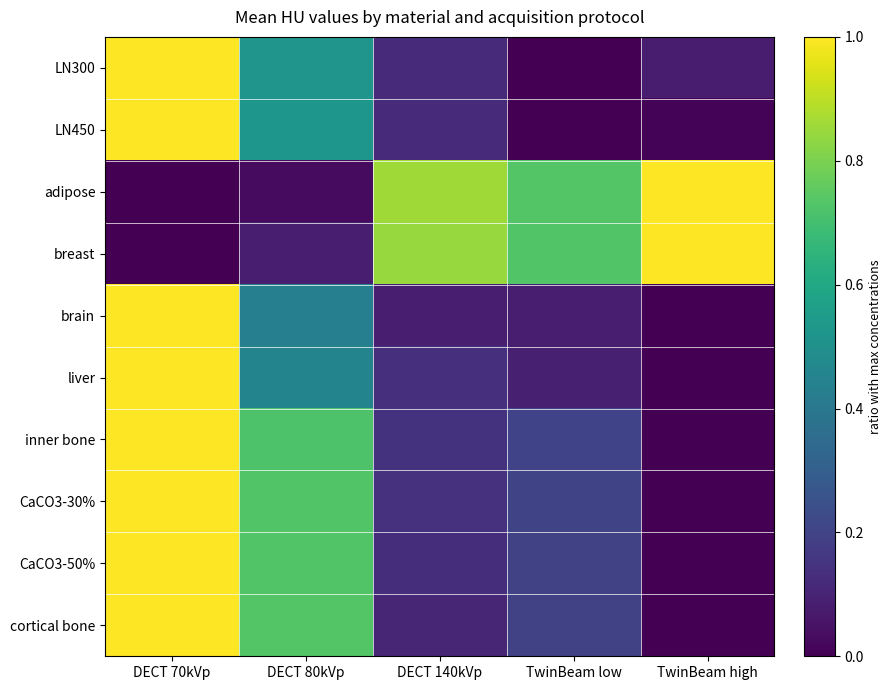

Reading left to right, transcribe all the data shown in this chart.

LN300: DECT 70kVp=1.0	DECT 80kVp=0.5	DECT 140kVp=0.1	TwinBeam low=0.0	TwinBeam high=0.1
LN450: DECT 70kVp=1.0	DECT 80kVp=0.5	DECT 140kVp=0.1	TwinBeam low=0.0	TwinBeam high=0.0
adipose: DECT 70kVp=0.0	DECT 80kVp=0.0	DECT 140kVp=0.9	TwinBeam low=0.7	TwinBeam high=1.0
breast: DECT 70kVp=0.0	DECT 80kVp=0.1	DECT 140kVp=0.8	TwinBeam low=0.7	TwinBeam high=1.0
brain: DECT 70kVp=1.0	DECT 80kVp=0.4	DECT 140kVp=0.1	TwinBeam low=0.1	TwinBeam high=0.0
liver: DECT 70kVp=1.0	DECT 80kVp=0.5	DECT 140kVp=0.1	TwinBeam low=0.1	TwinBeam high=0.0
inner bone: DECT 70kVp=1.0	DECT 80kVp=0.7	DECT 140kVp=0.1	TwinBeam low=0.2	TwinBeam high=0.0
CaCO3-30%: DECT 70kVp=1.0	DECT 80kVp=0.7	DECT 140kVp=0.1	TwinBeam low=0.2	TwinBeam high=0.0
CaCO3-50%: DECT 70kVp=1.0	DECT 80kVp=0.7	DECT 140kVp=0.1	TwinBeam low=0.2	TwinBeam high=0.0
cortical bone: DECT 70kVp=1.0	DECT 80kVp=0.7	DECT 140kVp=0.1	TwinBeam low=0.2	TwinBeam high=0.0